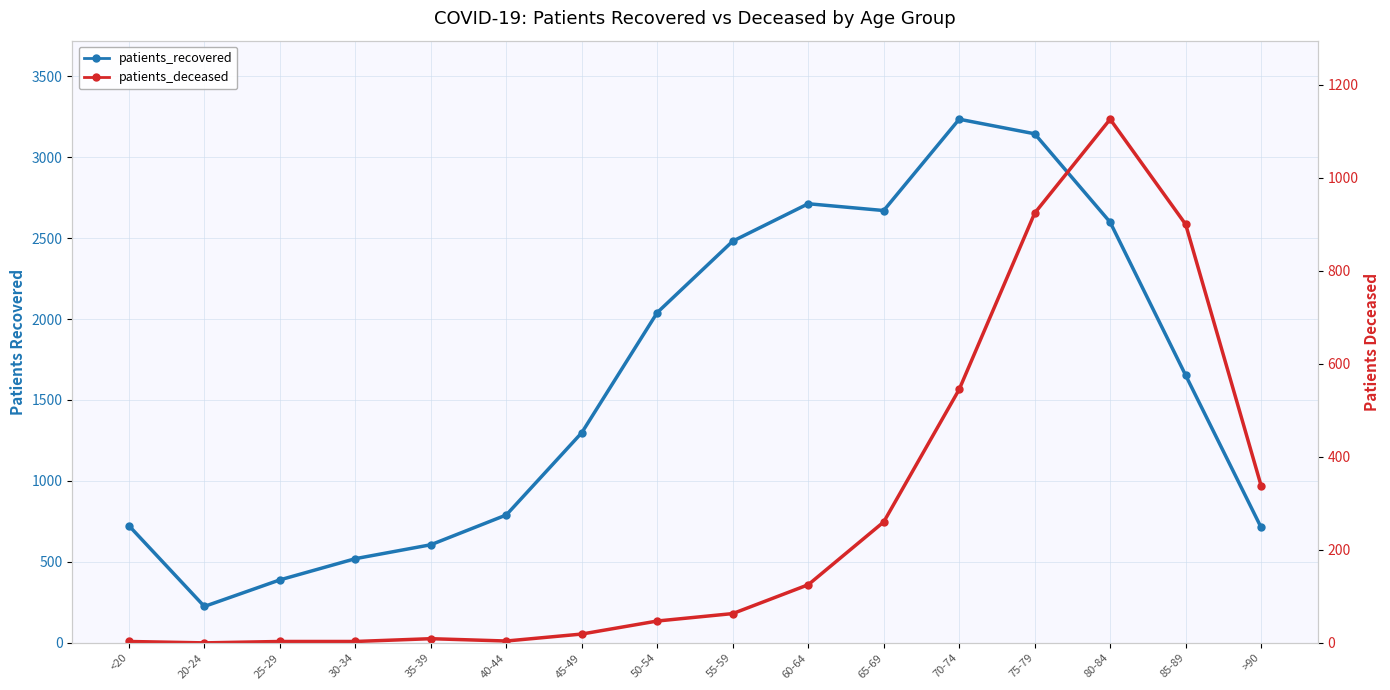

What is the sum of the patients_recovered values at 25-29 and 50-54?

2429